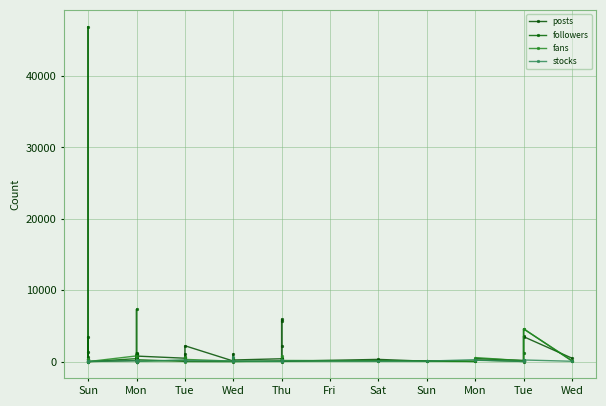

True or false: stocks has a value of 75 at Mon.

False